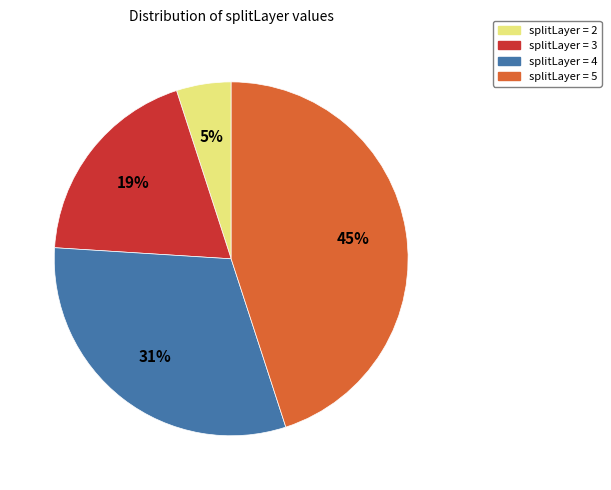

How many segments does this pie chart have?

4